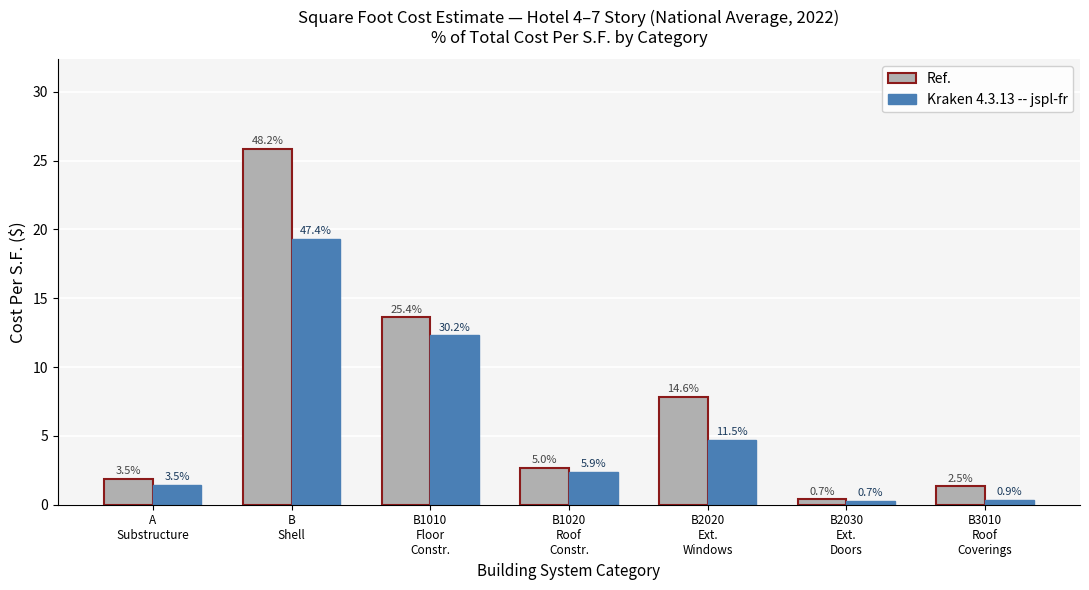

What are all the series names shown in the legend?

Ref., Kraken 4.3.13 -- jspl-fr